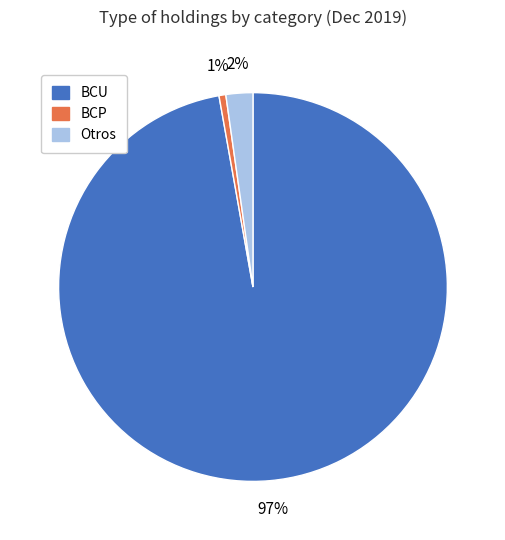

True or false: BCU accounts for 91% of the total.

False